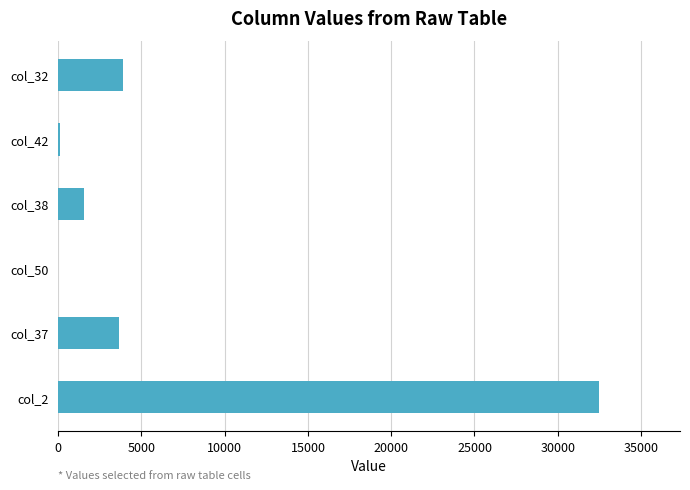

What is the maximum value shown in the chart?

32468